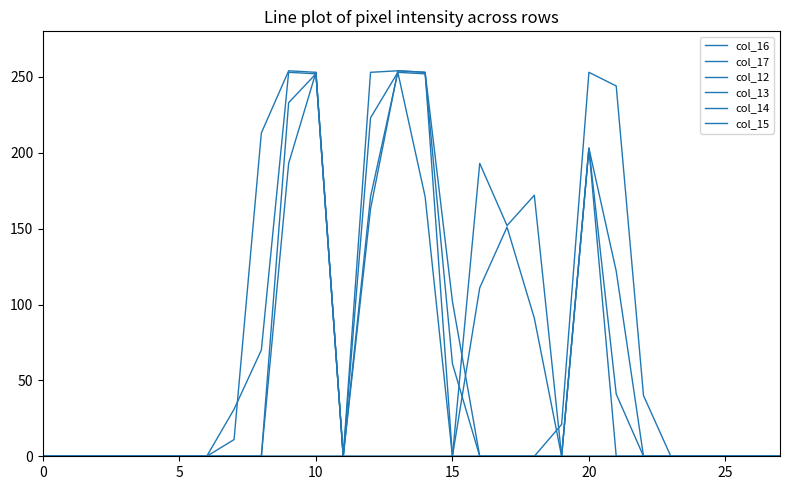

How many lines are shown in the chart?

6